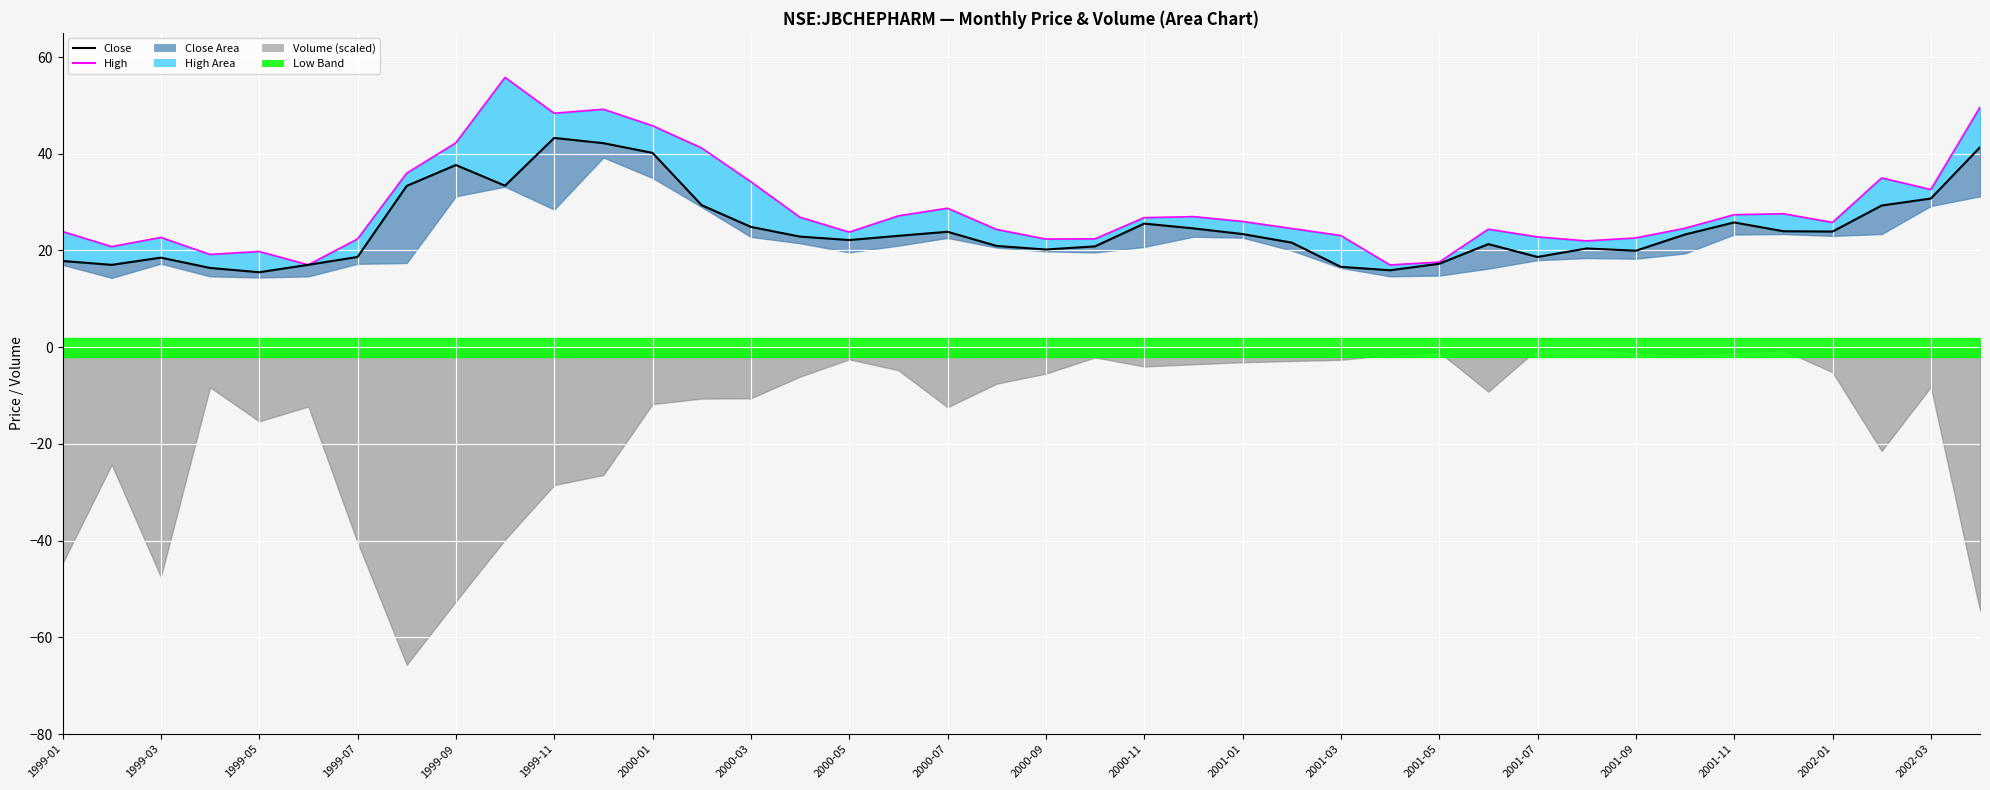

The close_line series shows 8.2 at 2000-11. True or false?

False